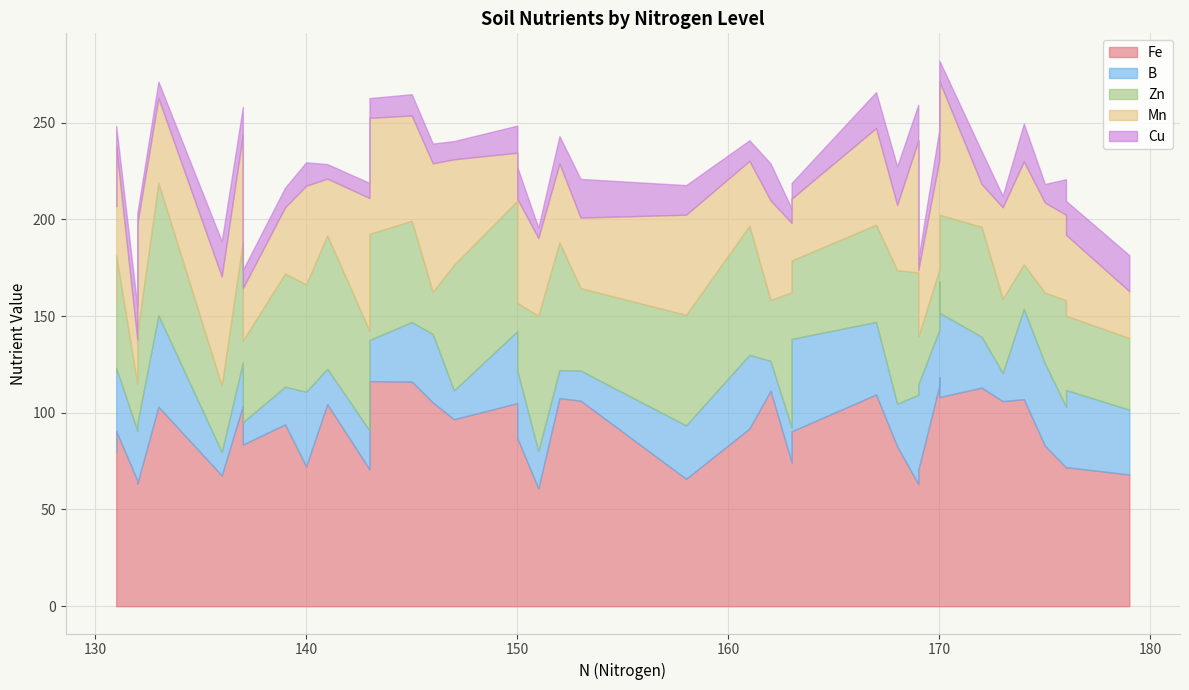

After their last crossing, which series has the higher values: Mn or Fe?

Fe